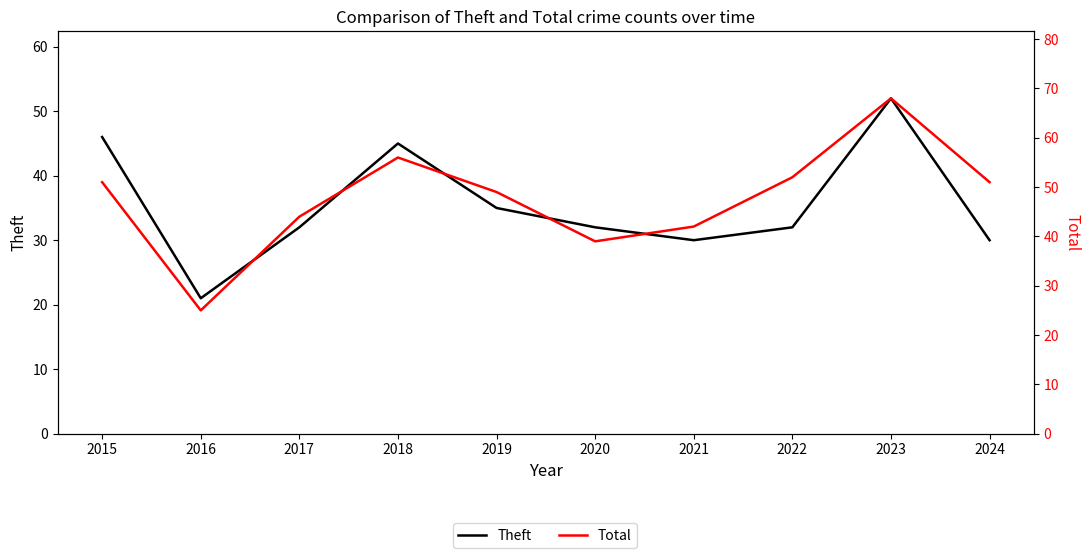

Rank the series by their average value, from highest to lowest.

Total, Theft